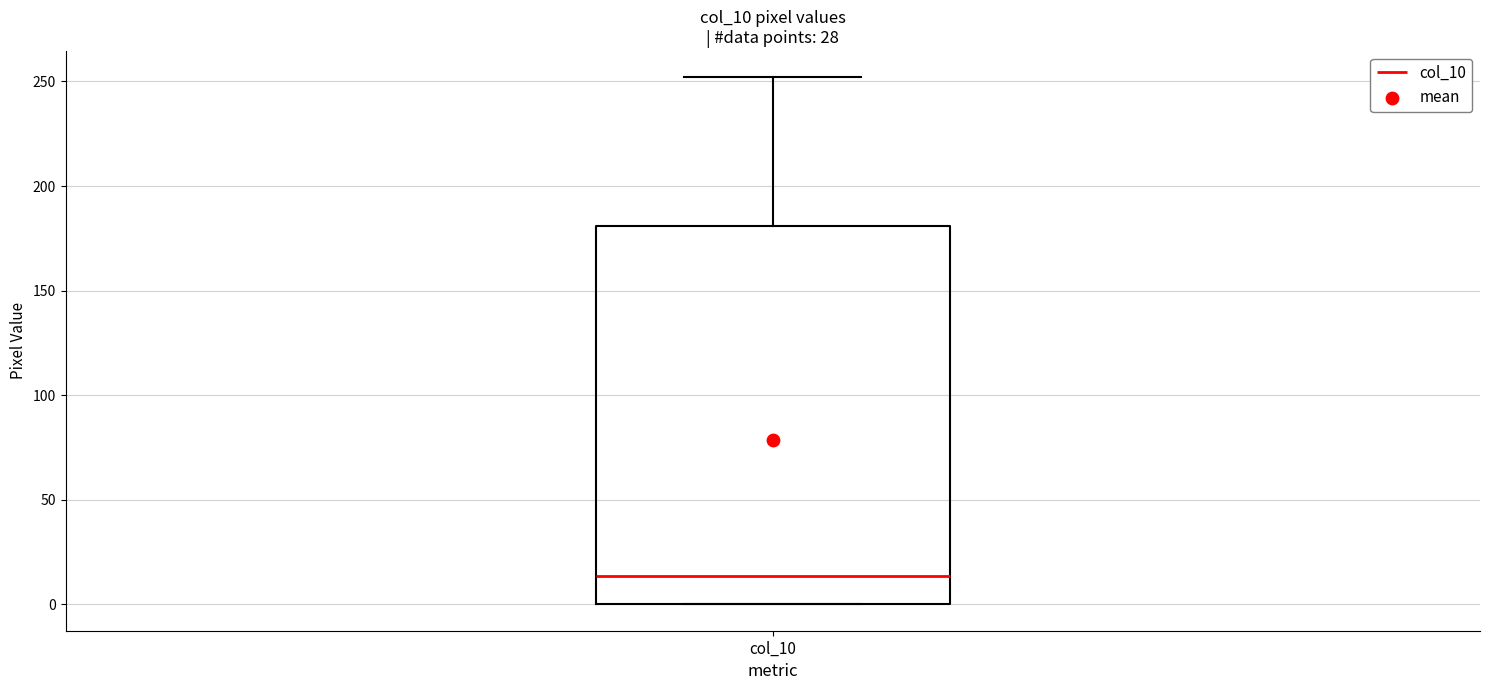

Read this box plot against the y-axis: the position of the median line, the range covered by the box, and the ends of both whiskers. The values are not printed on the chart, so give them approximately, as read against the axis.

median 15, box 0 to 180, whiskers 0 to 250